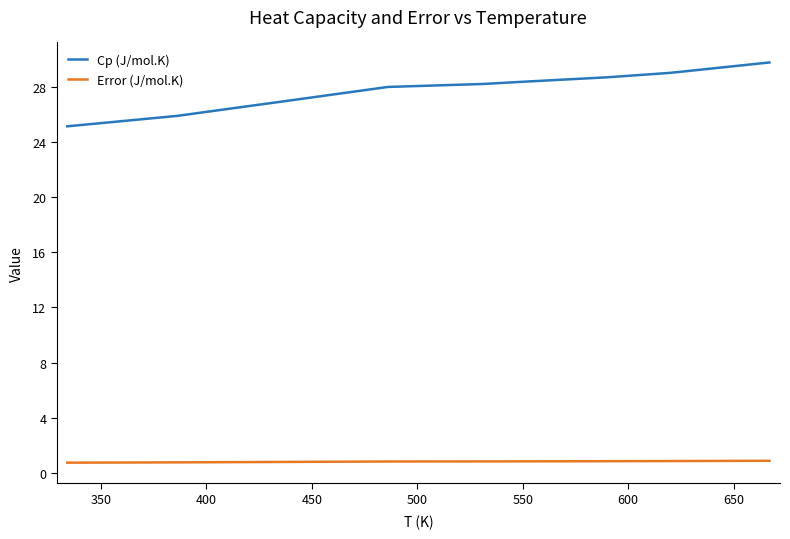

Which series has the largest range (max minus min)?

Cp (J/mol.K)